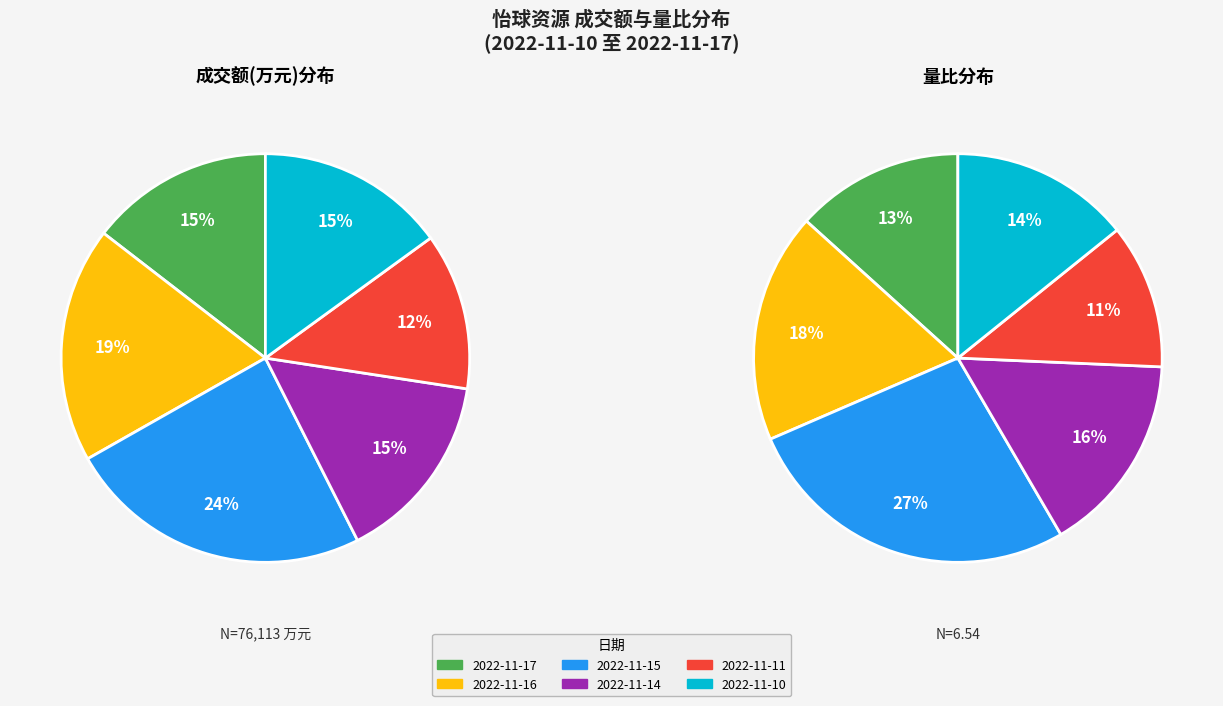

Rank the categories by value from highest to lowest.

2022-11-15, 2022-11-16, 2022-11-14, 2022-11-10, 2022-11-17, 2022-11-11